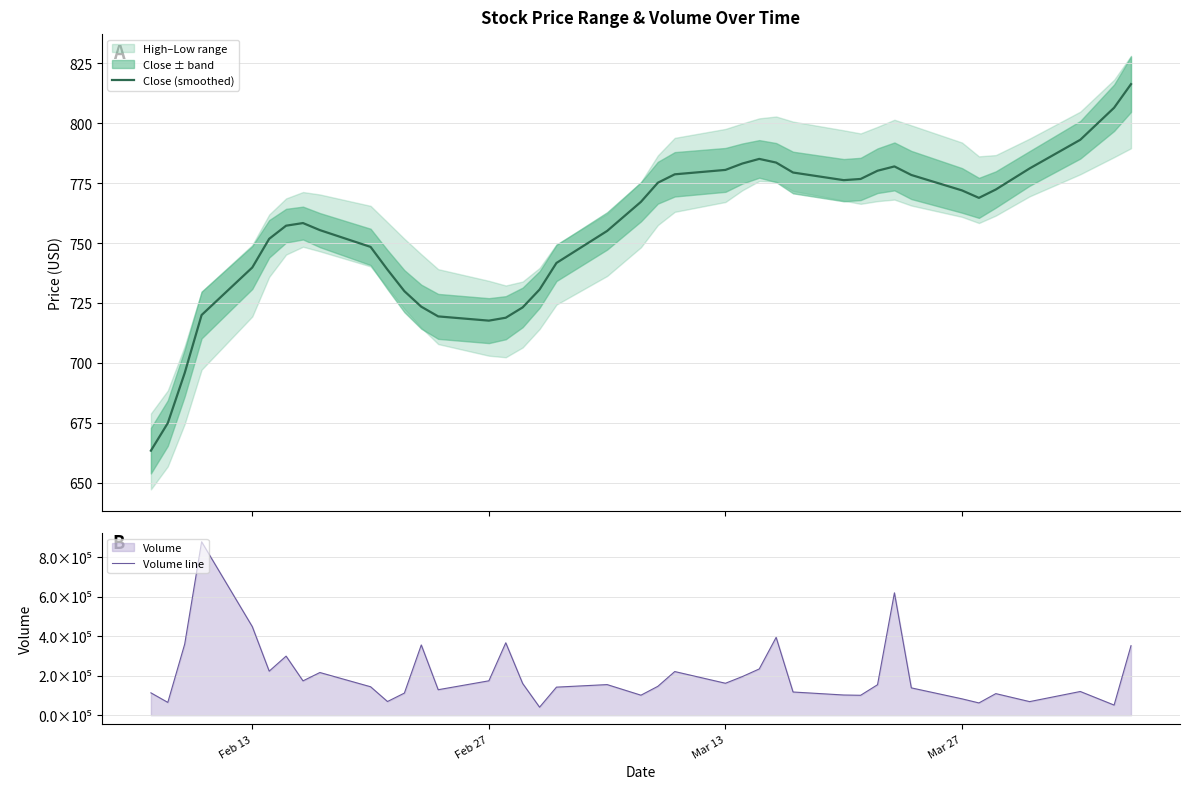

At which category does Close (smoothed) reach its first local valley?

Feb 27